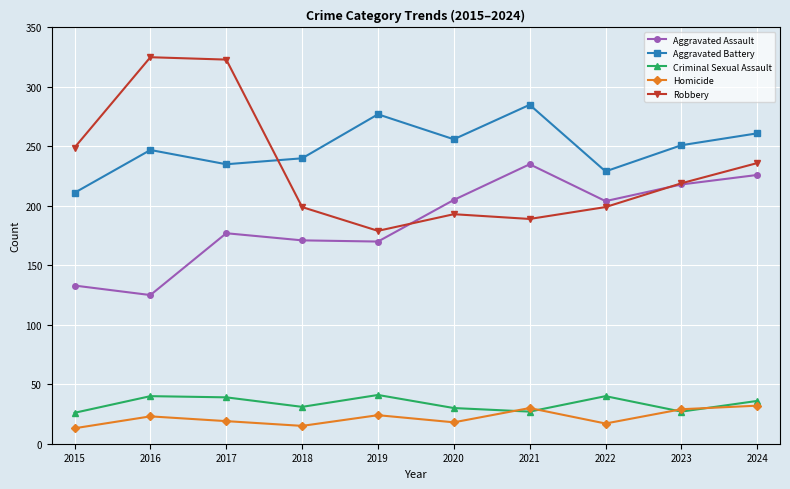

What is the value of the Homicide point at the 5th from the left?

24